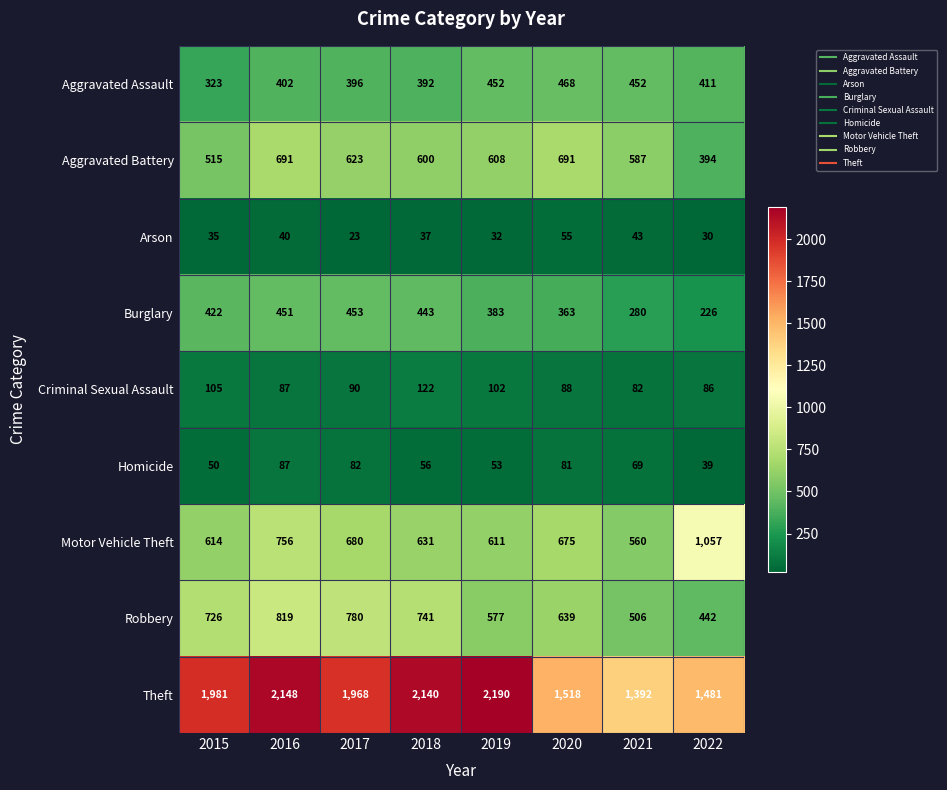

What is the minimum value shown in the chart?

23